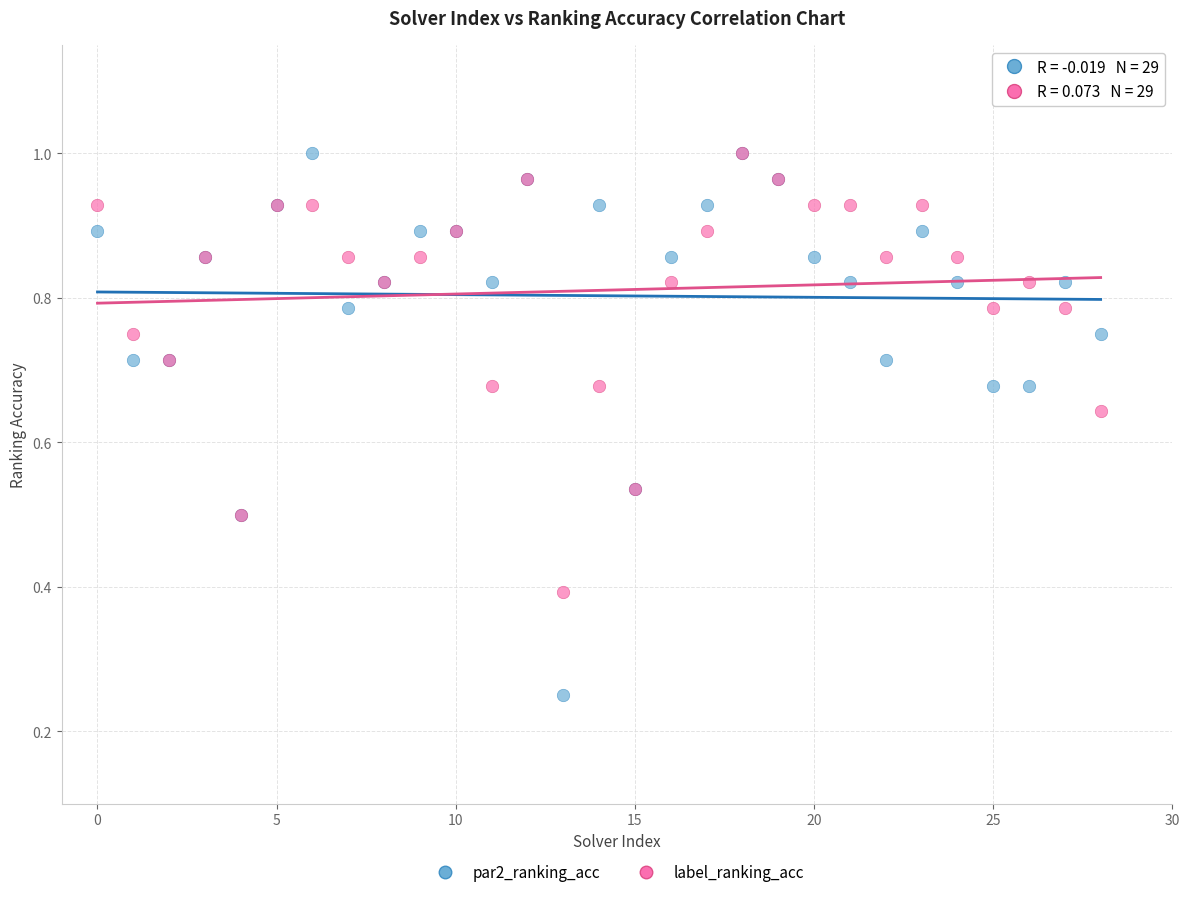

Which series has the widest spread of Y values?

par2_ranking_acc